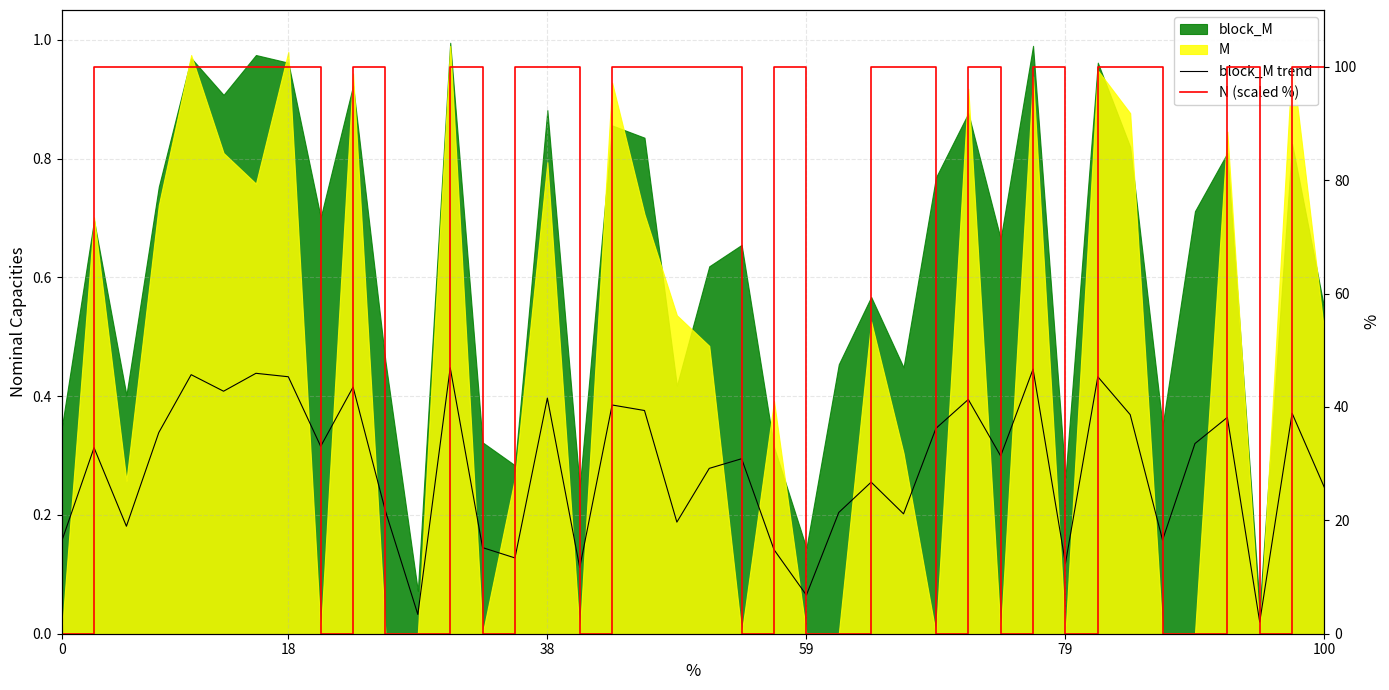

Which series has the widest spread of values?

N (scaled %)